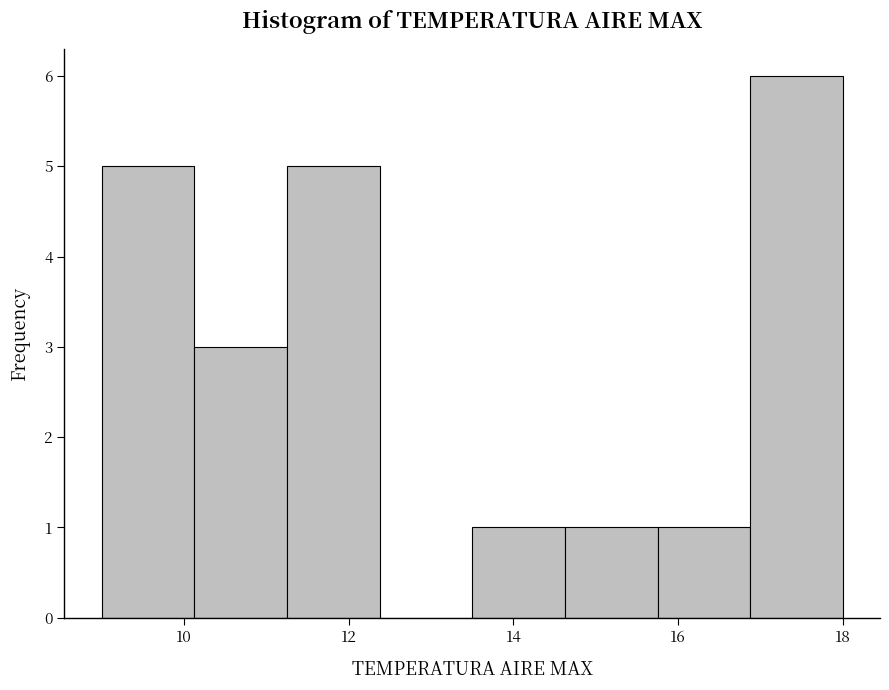

Reading left to right, transcribe this chart: for each bar, give the range it covers on the x-axis and its height. Neither the bar edges nor the heights are printed on the chart, so give them approximately, as read against the axes.

9.0 to 10.2: 5
10.2 to 11.2: 3
11.2 to 12.4: 5
12.4 to 13.6: 0
13.6 to 14.6: 1
14.6 to 15.8: 1
15.8 to 16.8: 1
16.8 to 18.0: 6